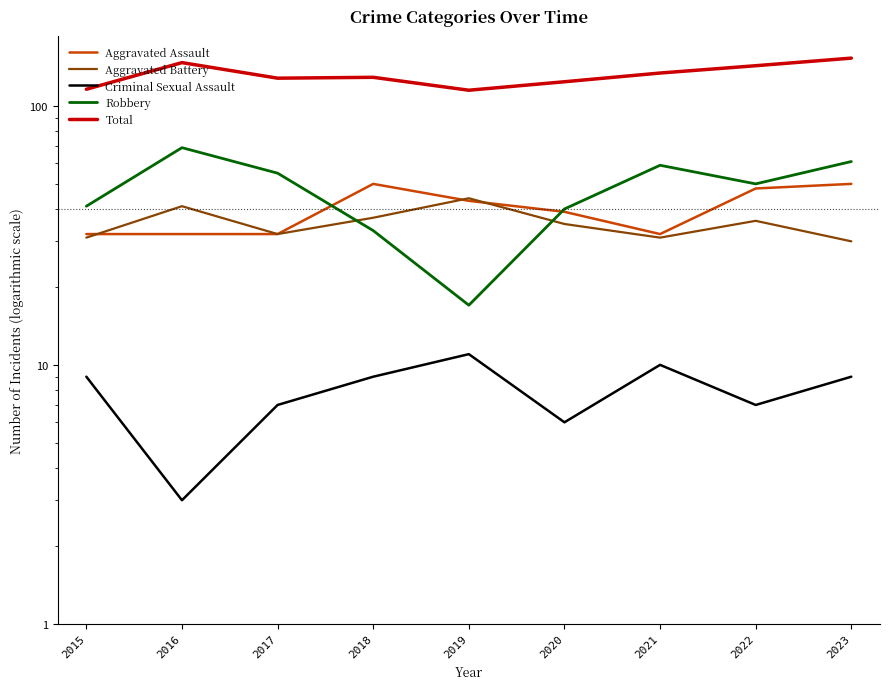

What is the maximum value for Aggravated Battery?

44